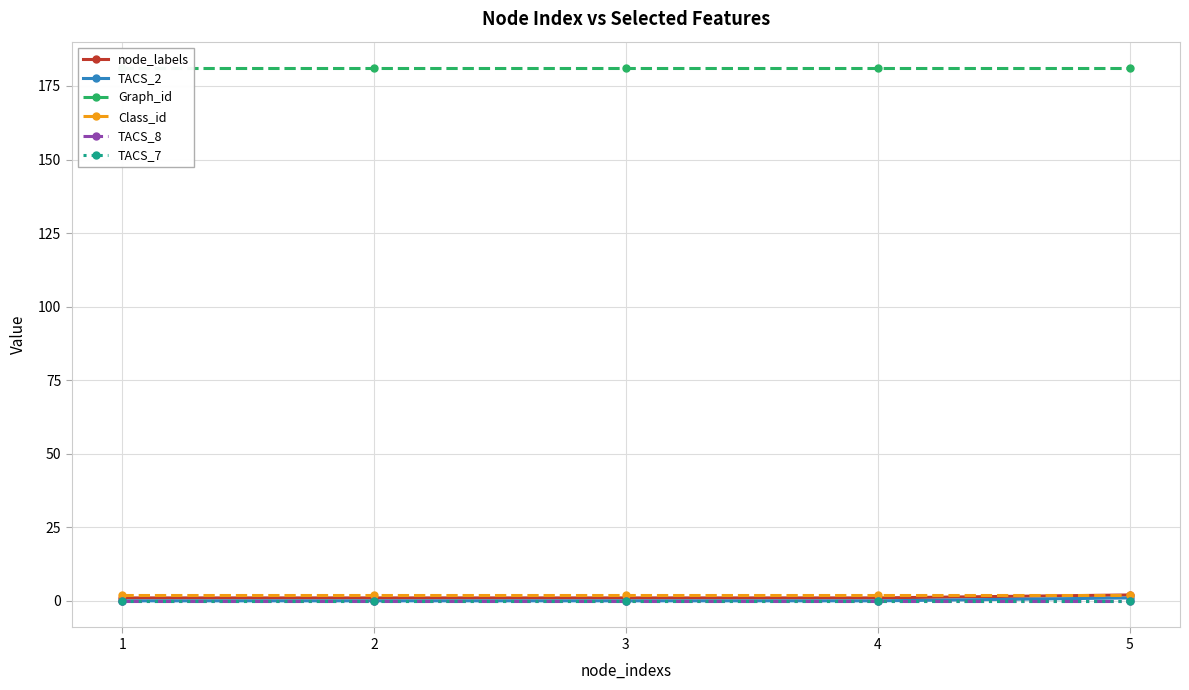

The node_labels series shows 1 at 2. True or false?

True